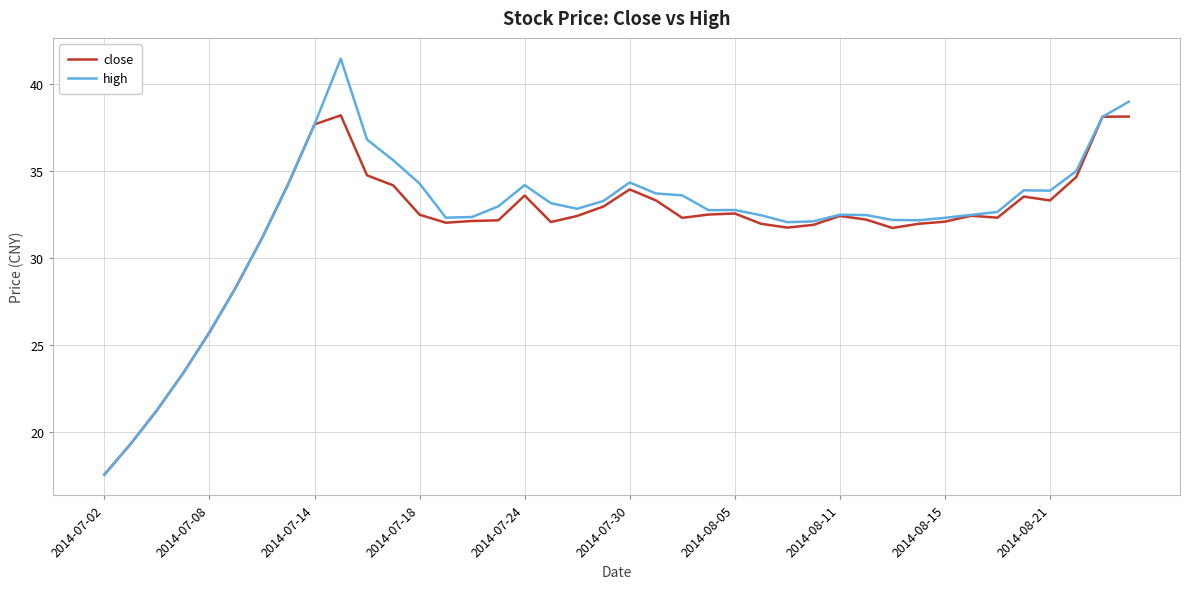

Does the chart display data point markers on the line(s)?

No